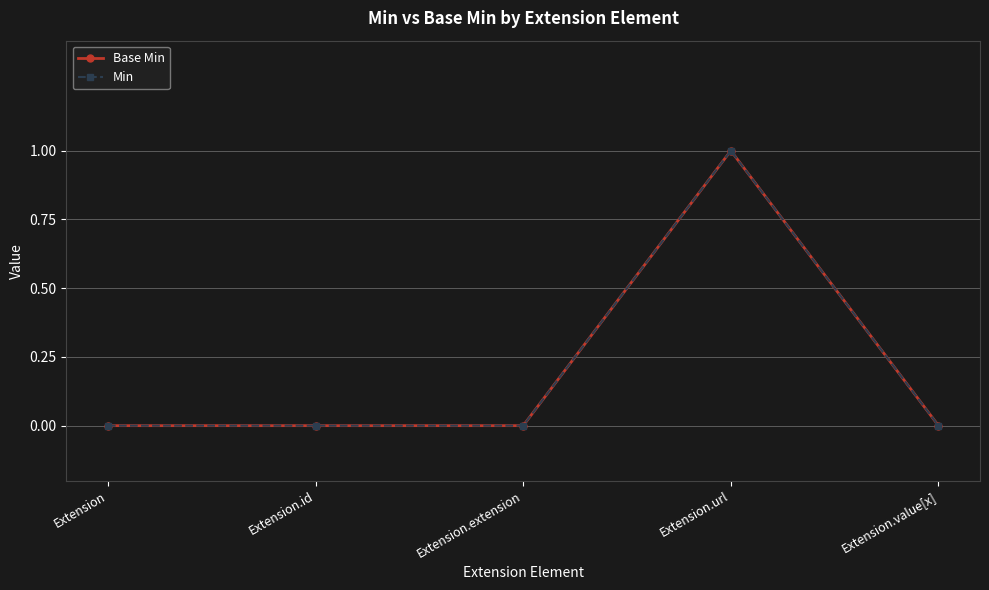

True or false: Min has a value of 0 at Extension.extension.

True